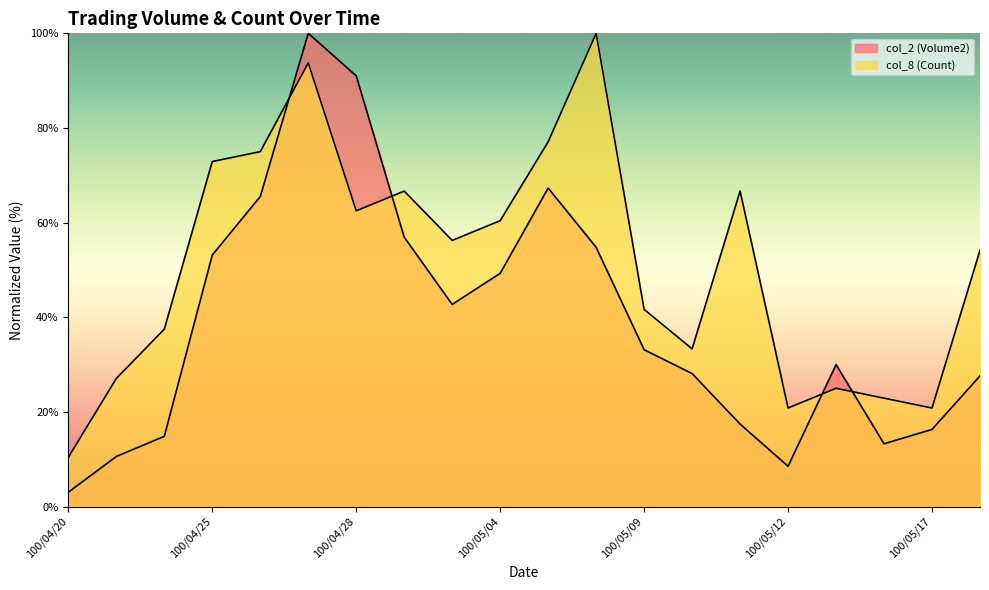

After their last crossing, which series has the higher values: col_2 (Volume2) or col_8 (Count)?

col_8 (Count)